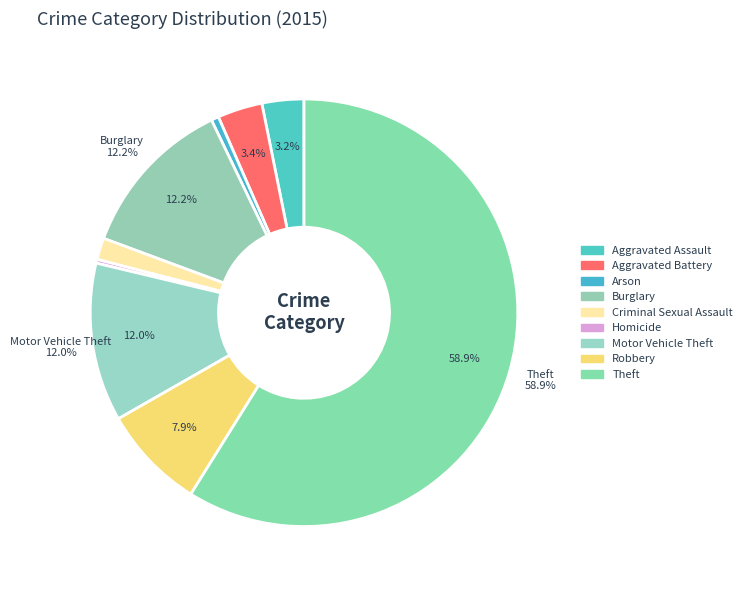

To the nearest percent, what is the average slice percentage?

11%